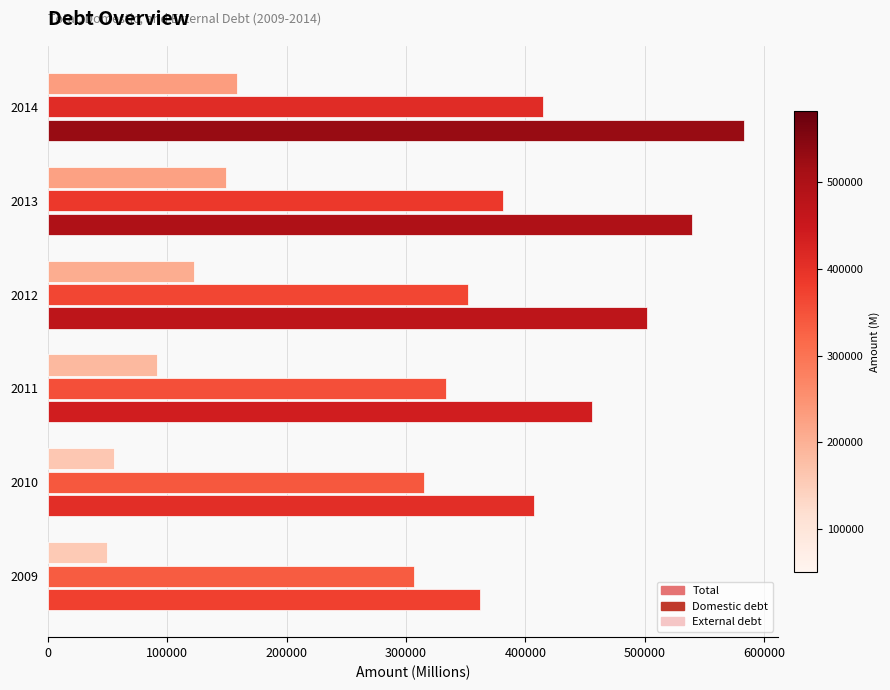

How many distinct data groups are displayed?

3